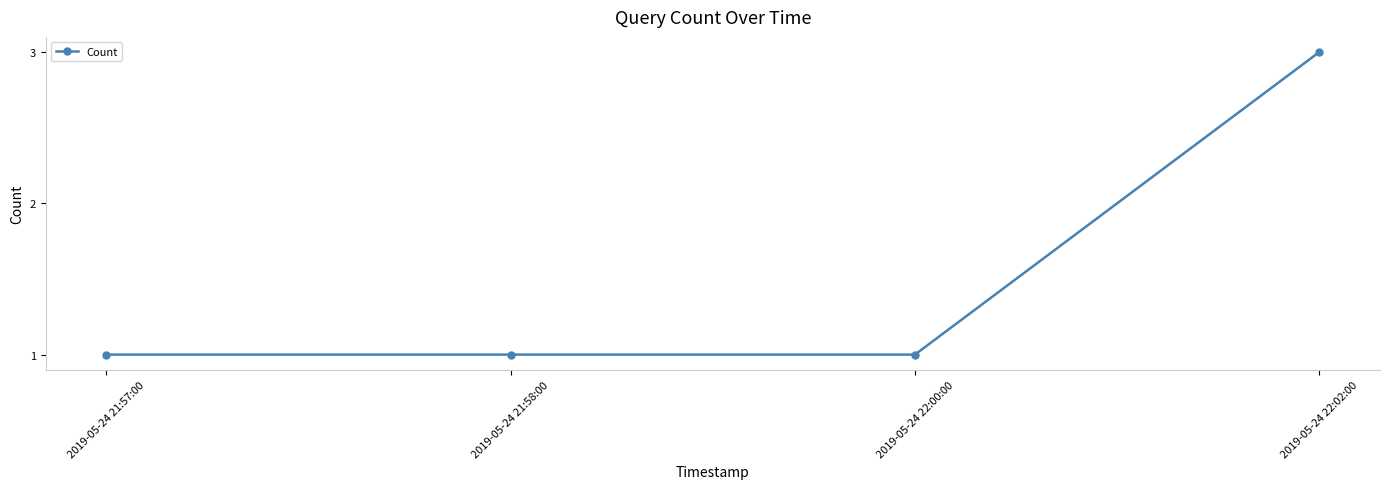

Does the chart display data point markers on the line(s)?

Yes